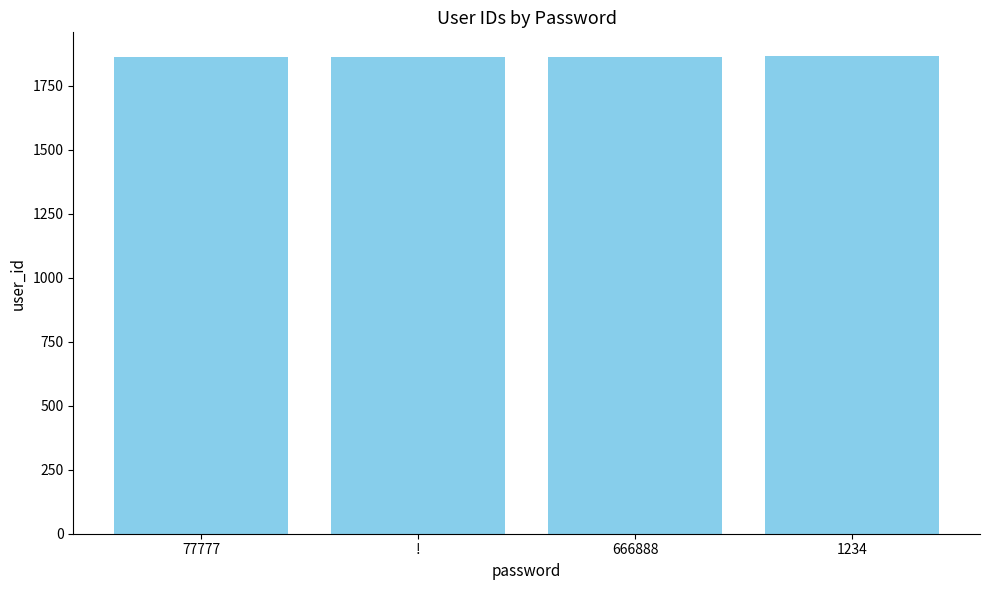

How many data points are above 1863?

2